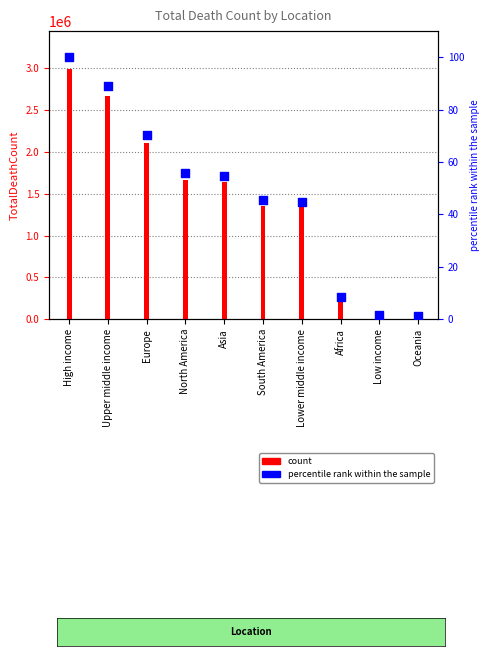

Which series reaches the minimum Y coordinate?

percentile rank within the sample